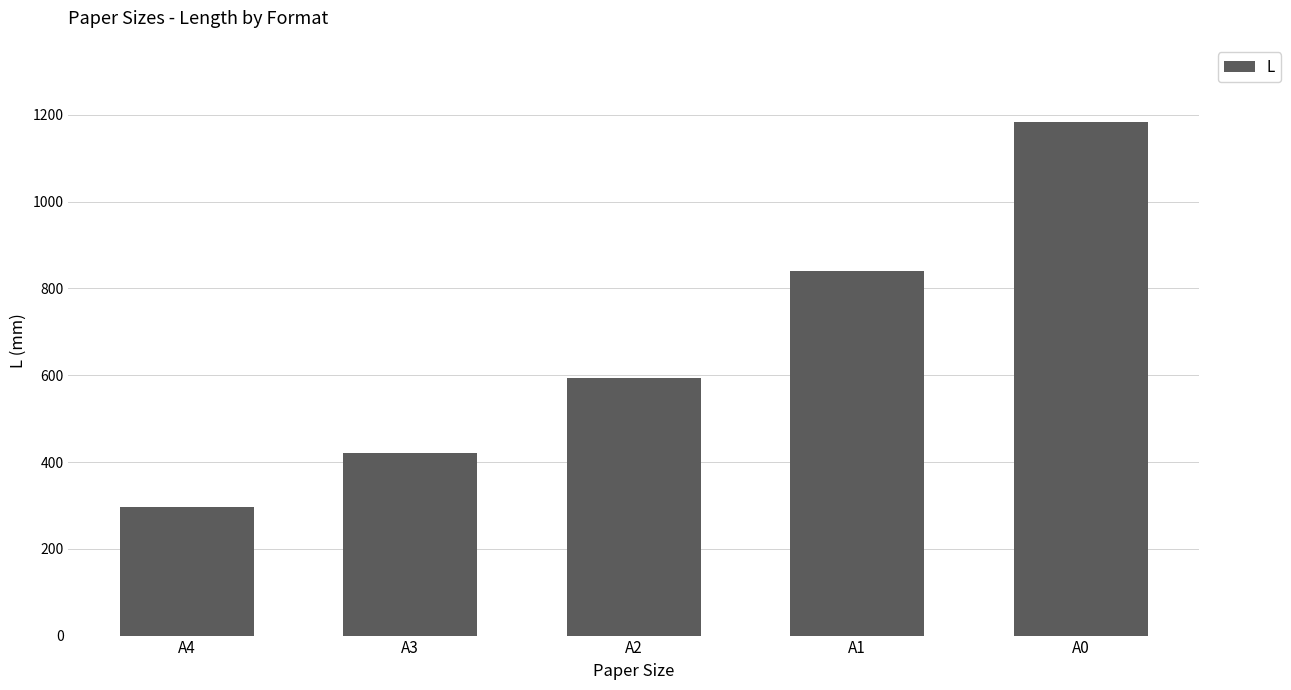

Is it true that the value at A4 is 297?

True